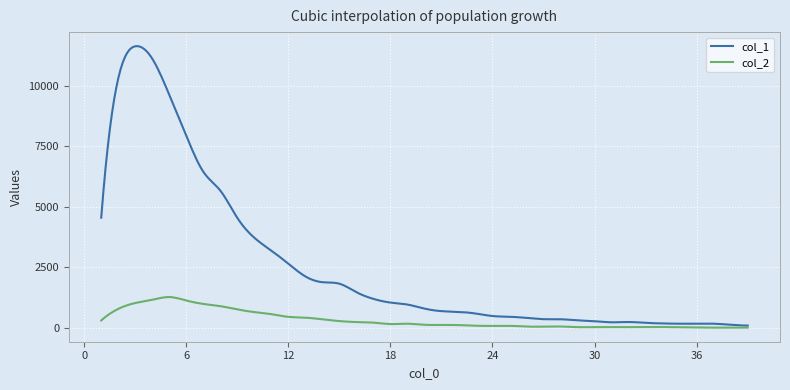

Which series has the widest spread of values?

col_1